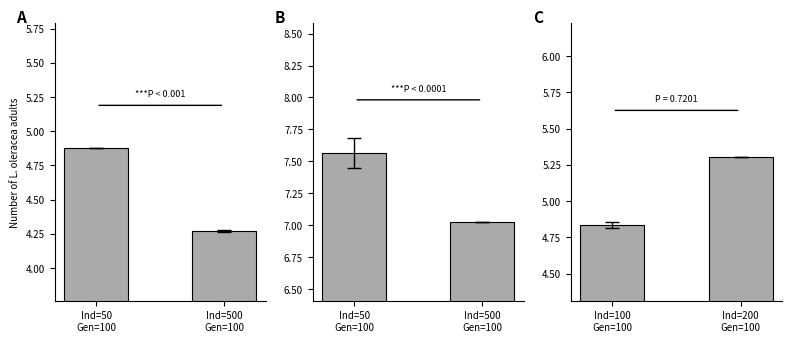

List the series in order of their peak value, lowest first.

A, C, B